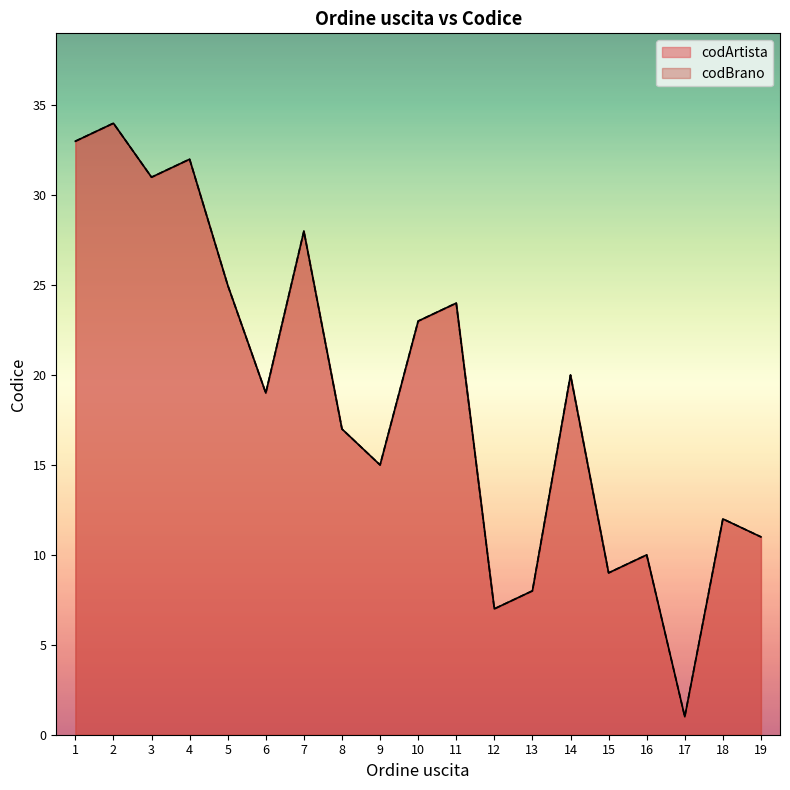

What is the sum of the codBrano values at 14 and 17?

21